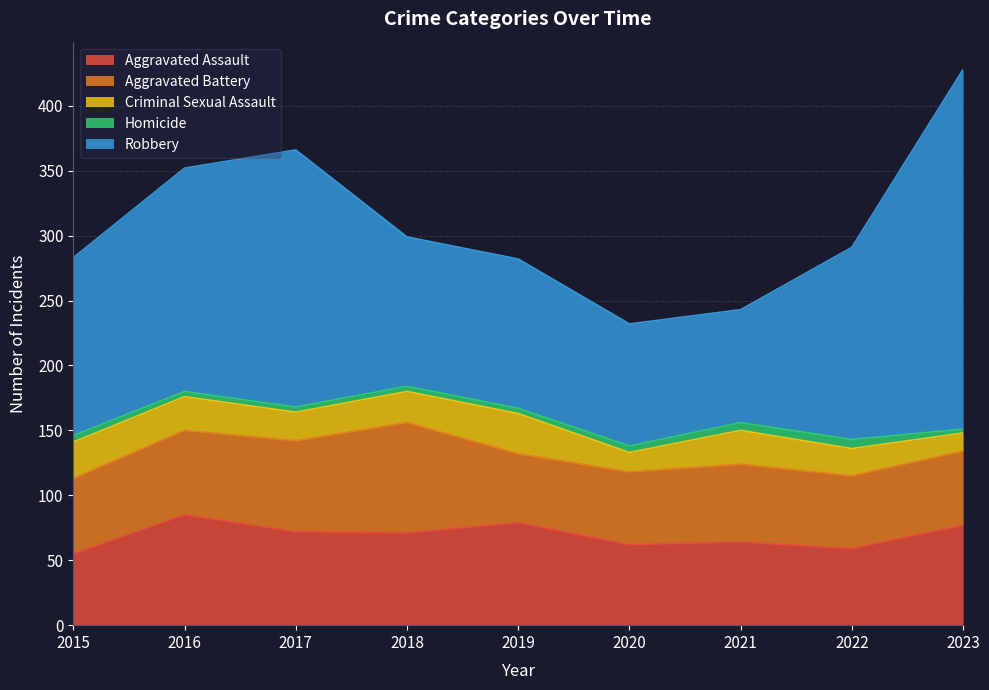

True or false: Aggravated Battery and Robbery cross at least once.

False